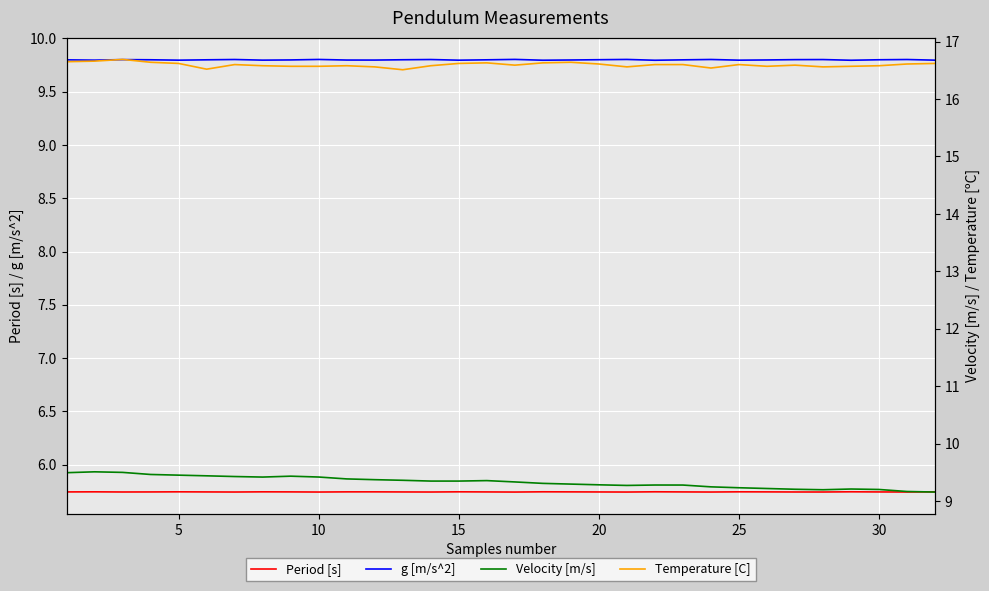

True or false: g [m/s^2] and Period [s] intersect in this chart.

False